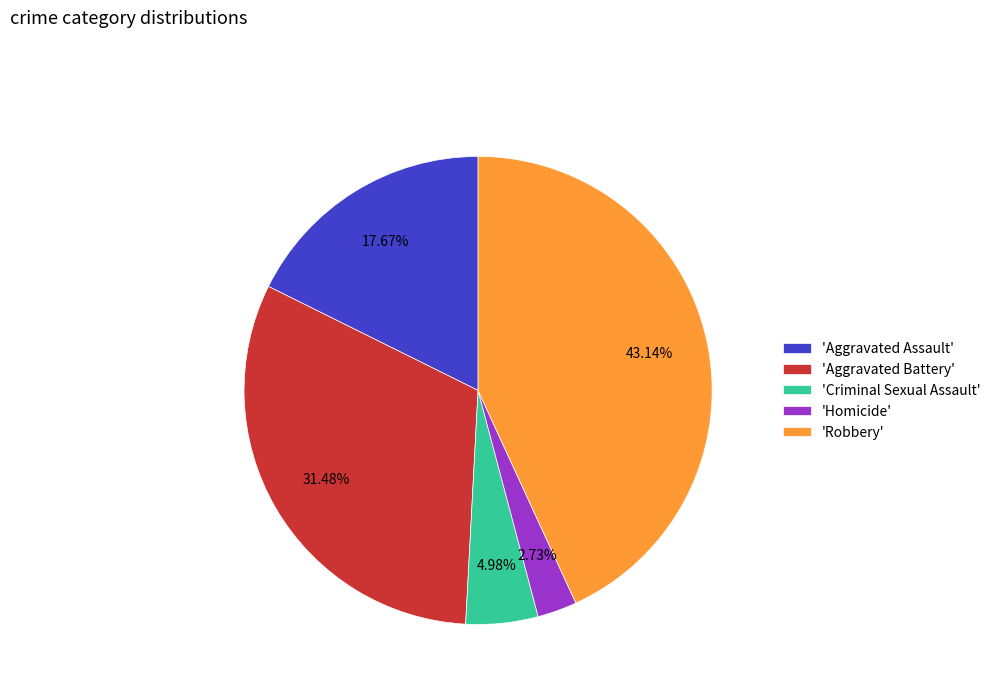

Do 'Homicide' and 'Robbery' together represent more than half of the pie?

No